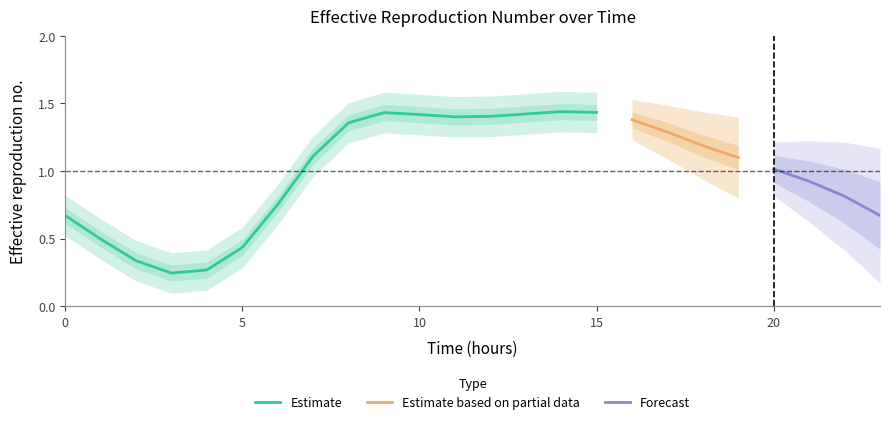

List the labels in order of value, largest first.

14, 15, 9, 13, 10, 12, 11, 16, 8, 17, 18, 7, 19, 20, 21, 22, 6, 0, 23, 1, 5, 2, 4, 3